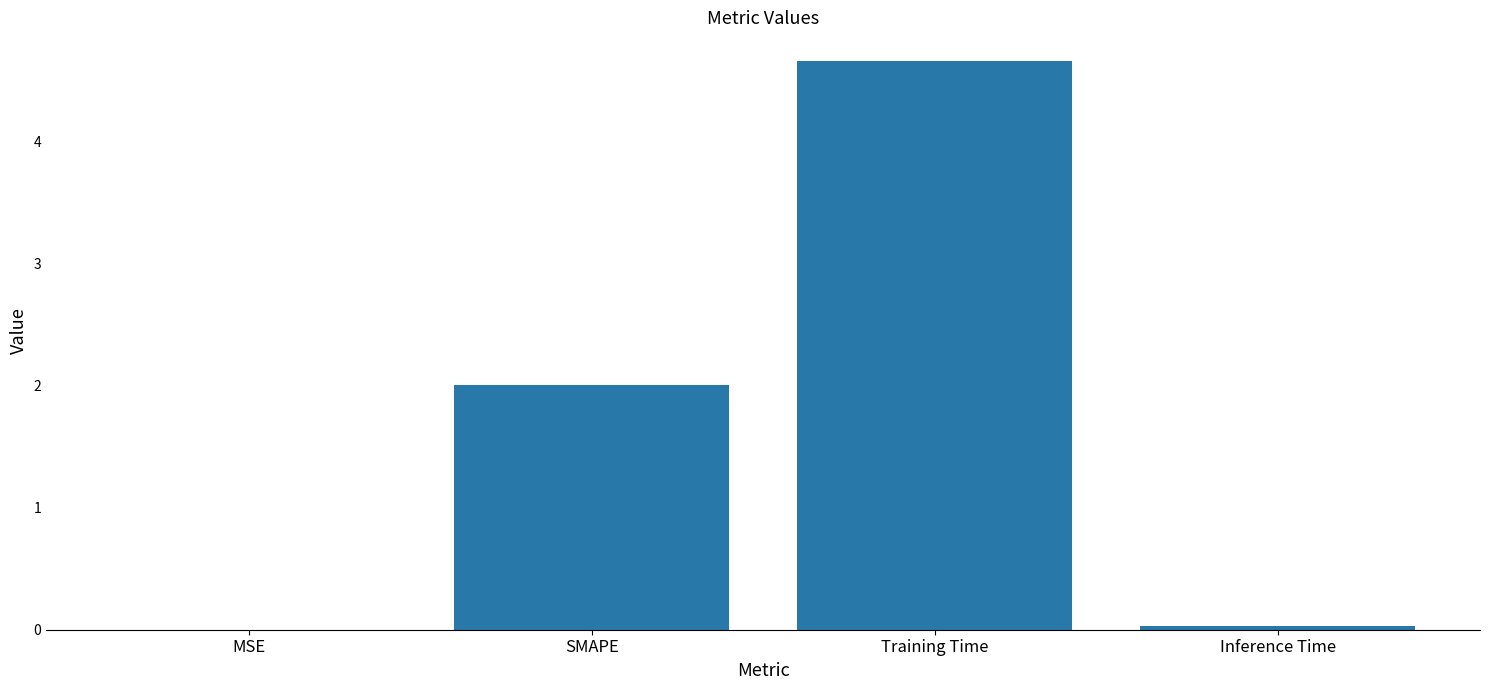

What is the maximum value shown in the chart?

4.7